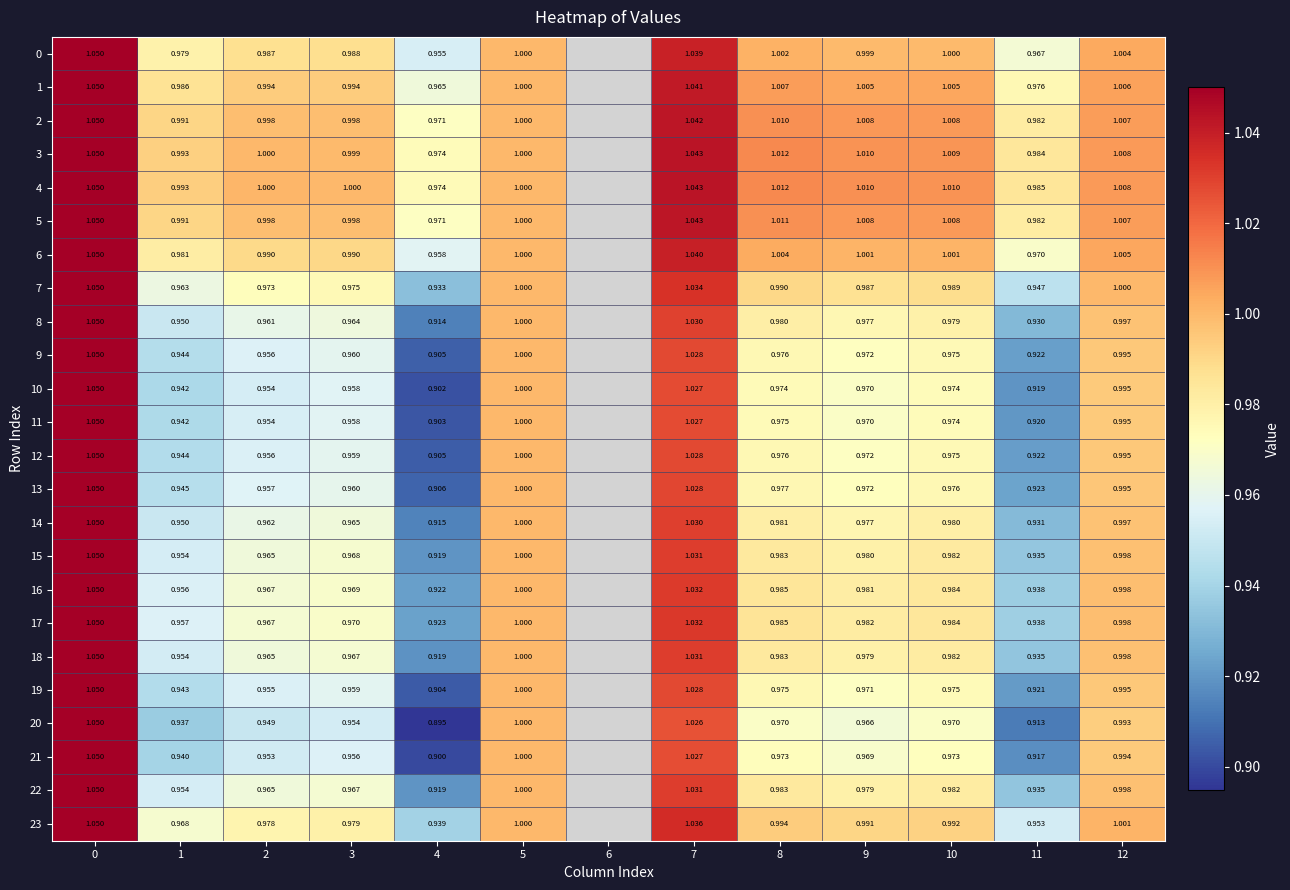

List the labels in order of 3 value, smallest first.

4, 11, 1, 3, 5, 2, 12, 10, 9, 8, 7, 0, 6